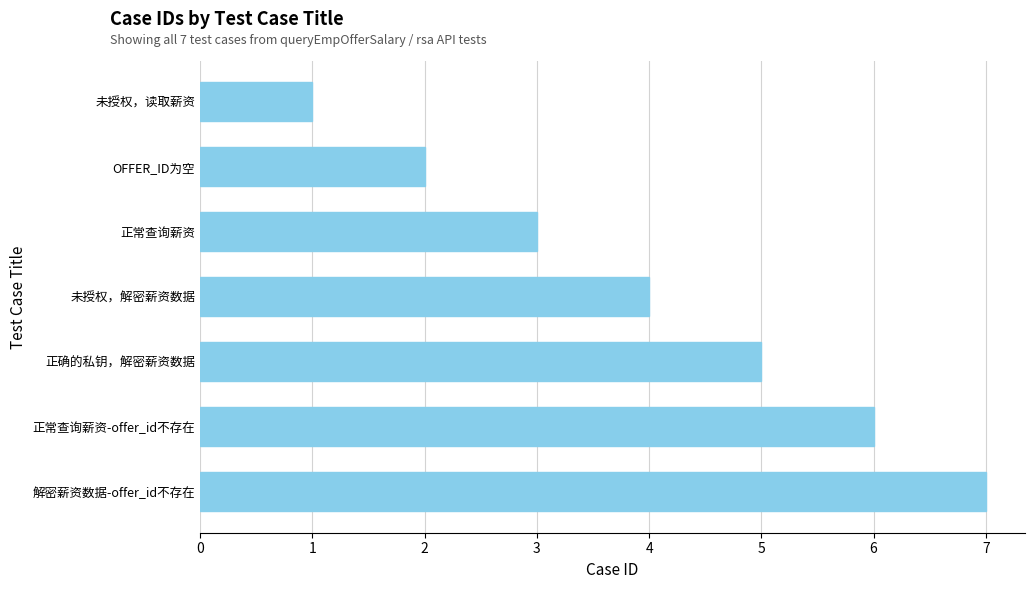

How many categories are shown in the chart?

7